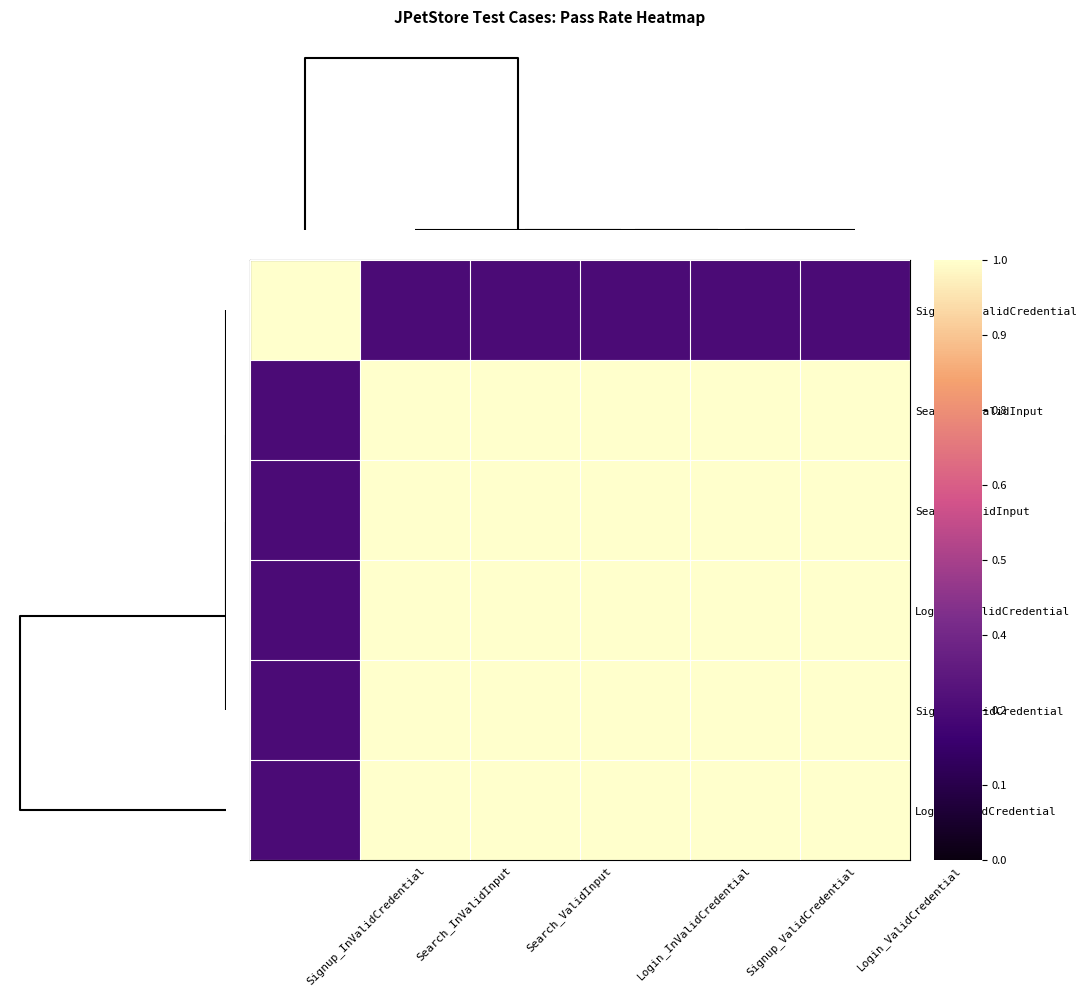

List the series in order of their peak value, highest first.

Signup_InValidCredential, Search_InValidInput, Search_ValidInput, Login_InValidCredential, Signup_ValidCredential, Login_ValidCredential